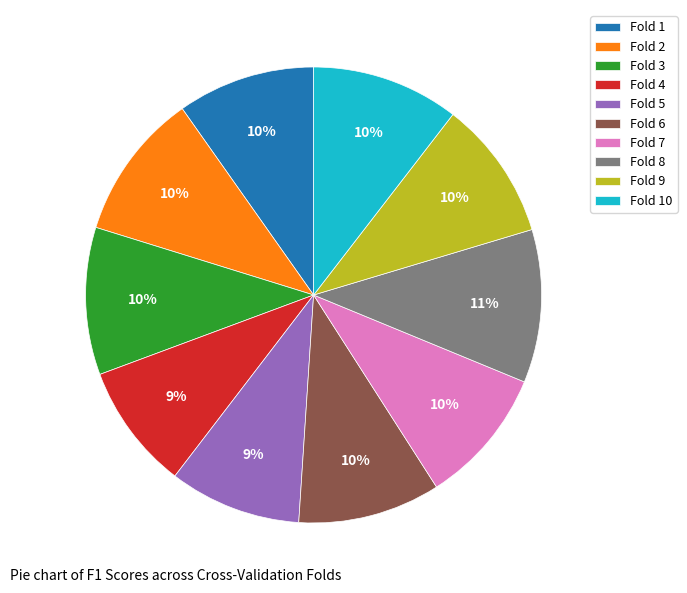

Which has a higher value, Fold 7 or Fold 8?

Fold 8